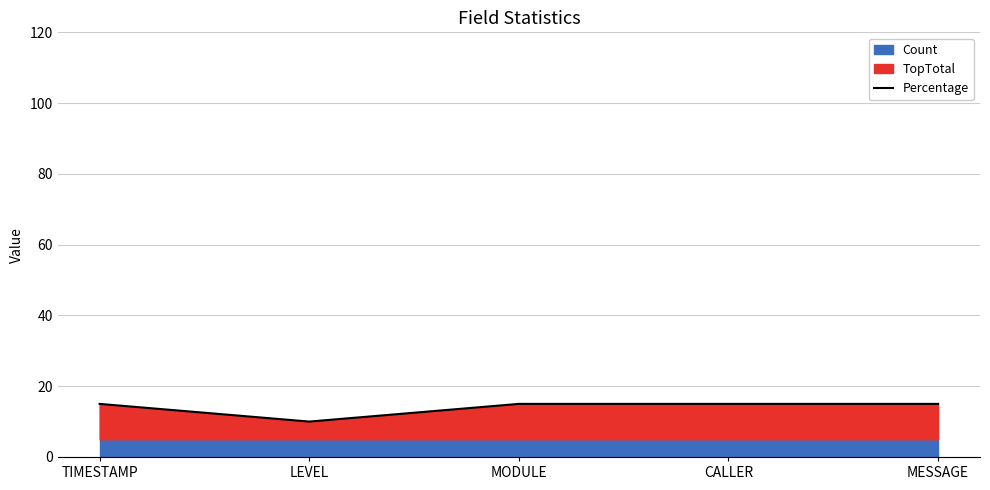

Rank the categories by value from lowest to highest.

LEVEL, TIMESTAMP, MODULE, CALLER, MESSAGE